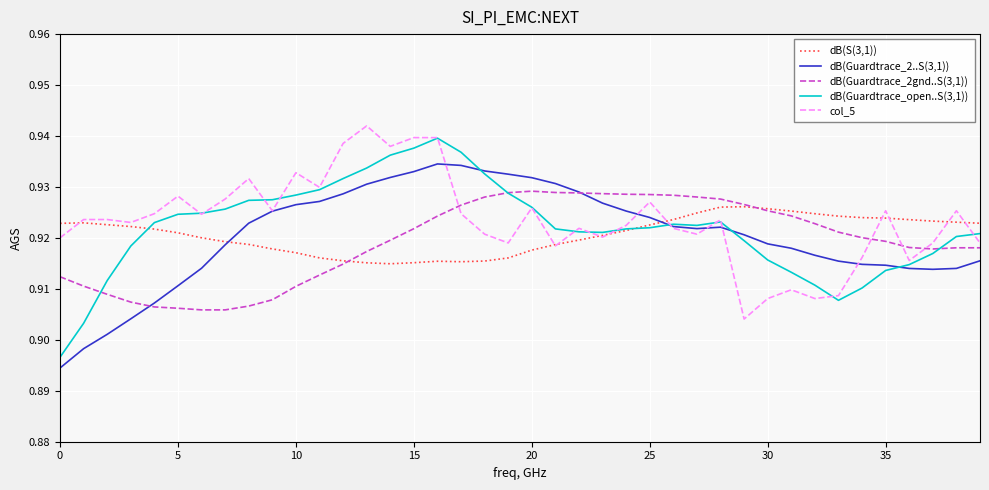

How many intersections are there between dB(Guardtrace_2..S(3,1)) and col_5?

6